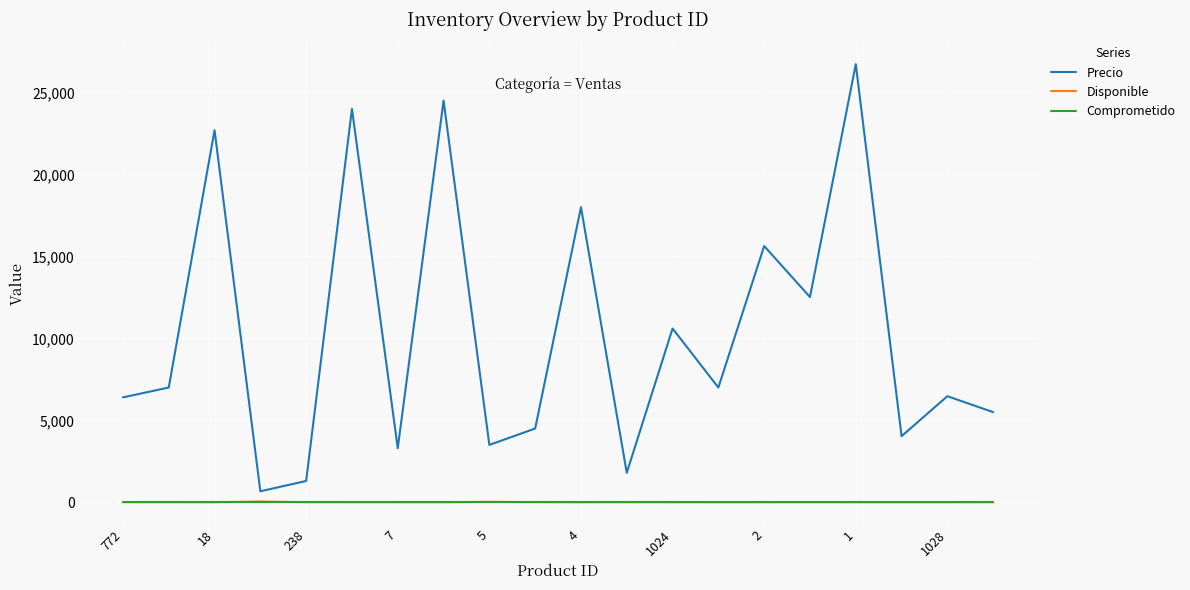

Which series has the largest total across all categories?

Precio